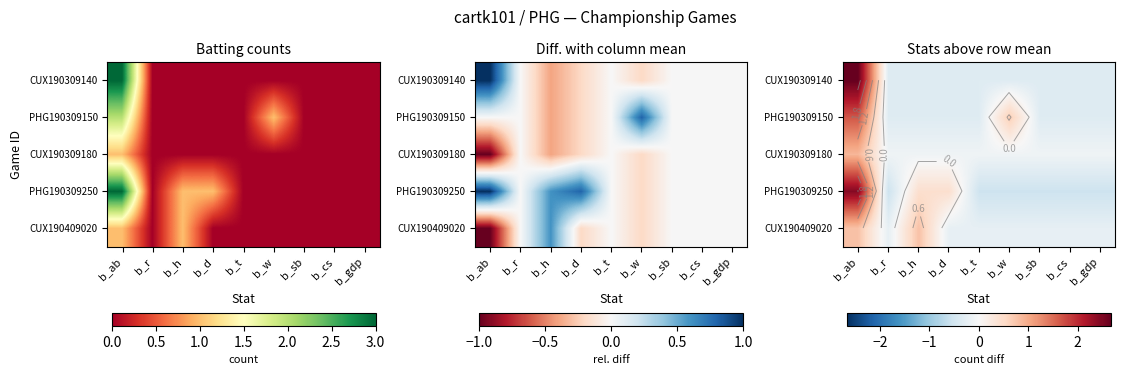

What is the approximate value of CUX190309140 at b_sb?

-0.3